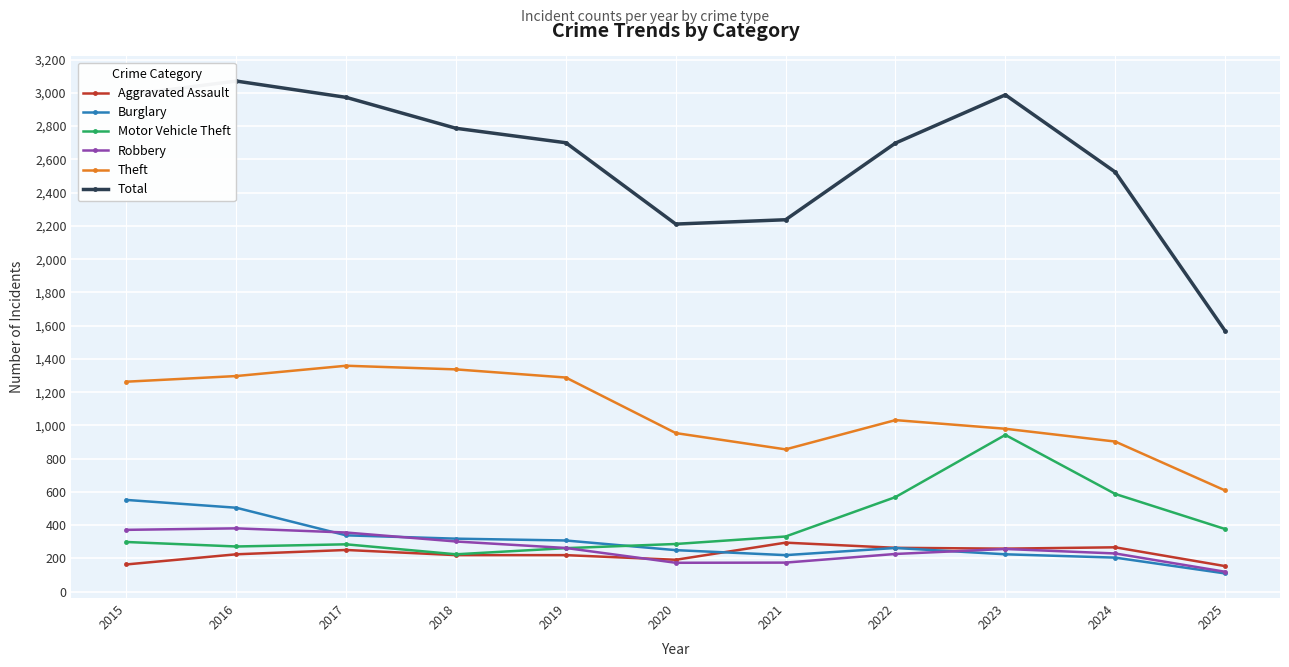

True or false: Total has more than 1 interior local peaks.

True